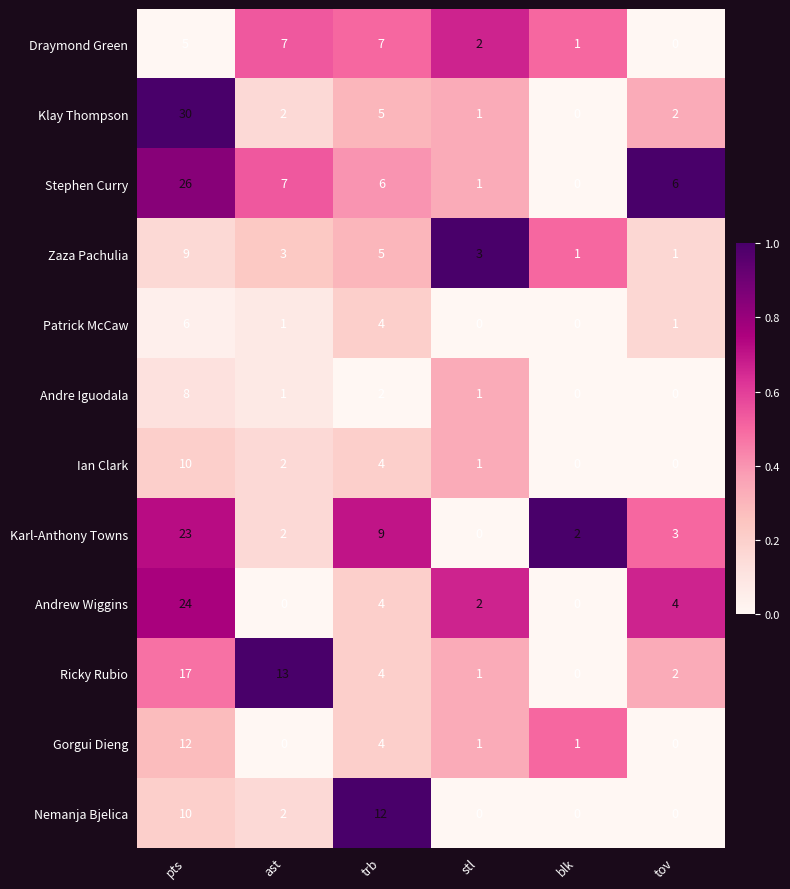

The Patrick McCaw series shows 3 at blk. True or false?

False